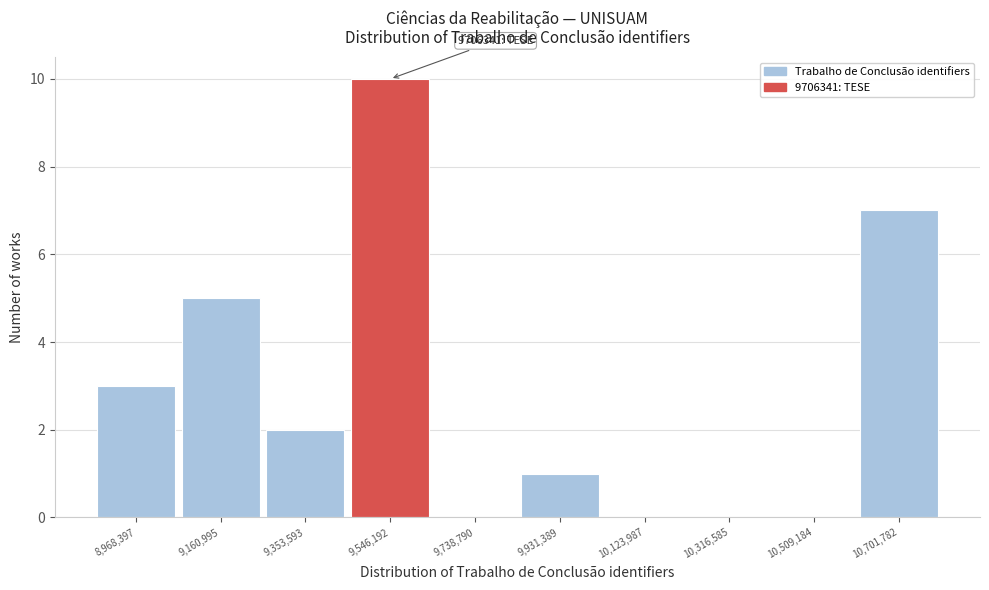

Reading left to right, transcribe all the data shown in this chart.

8,968,397=3	9,160,995=5	9,353,593=2	9,546,192=10	9,738,790=0	9,931,389=1	10,123,987=0	10,316,585=0	10,509,184=0	10,701,782=7